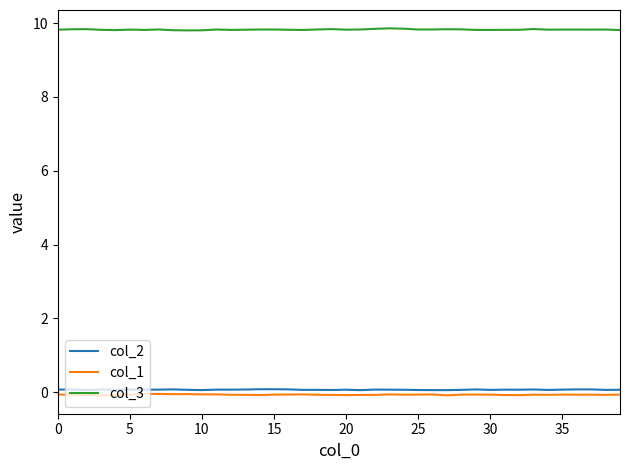

What is the lowest value of the col_2 series?

0.1